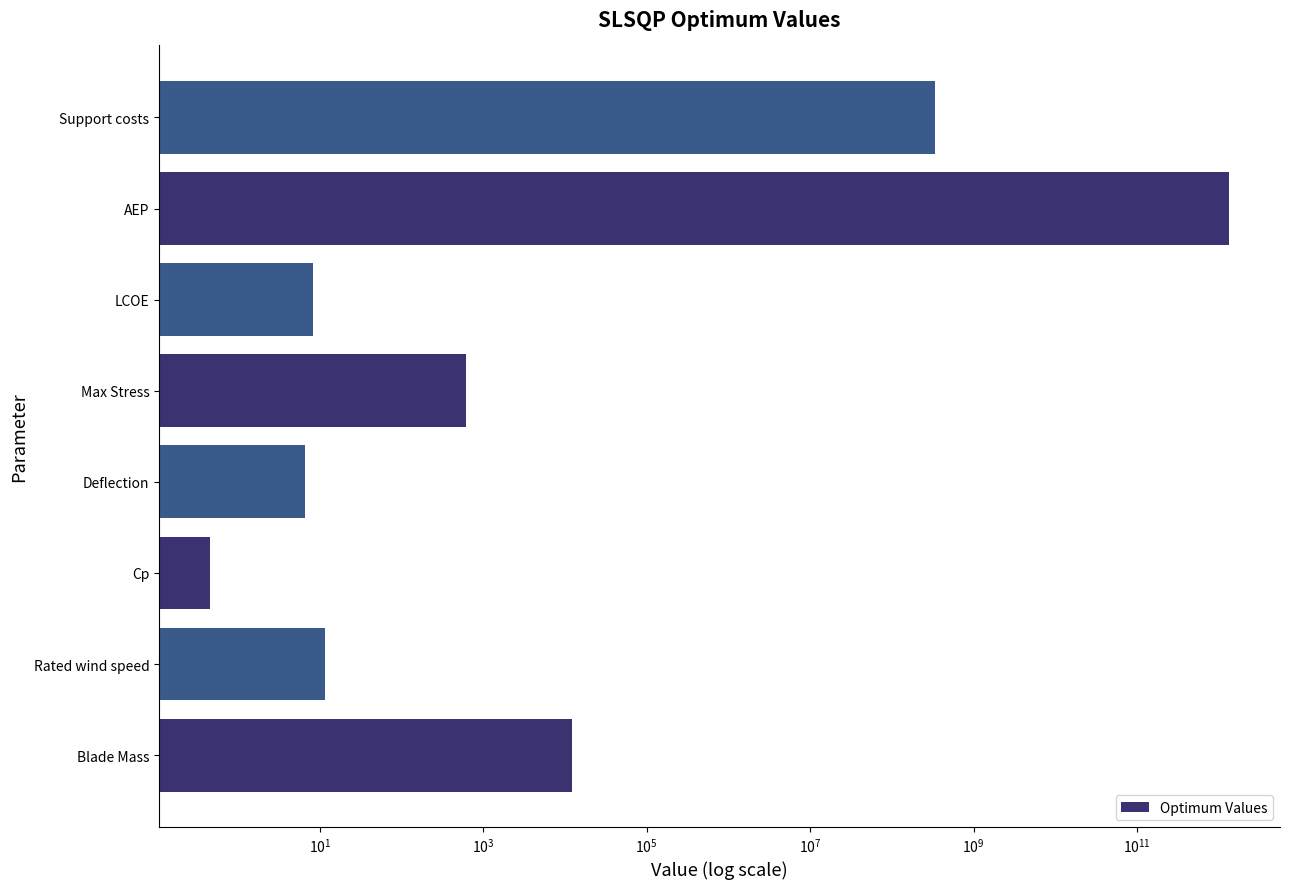

What is the difference between the maximum and minimum values?

1334727739999.5